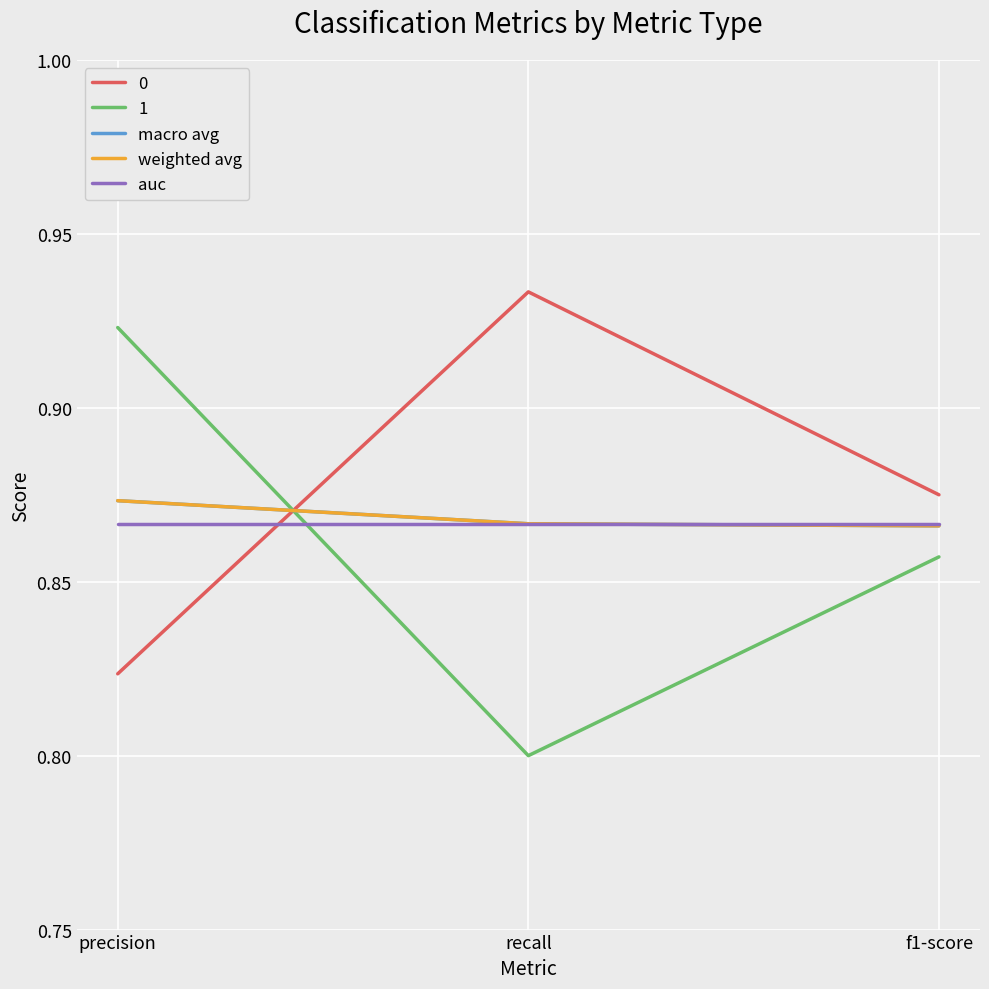

Which category has the lowest value in the auc series?

precision